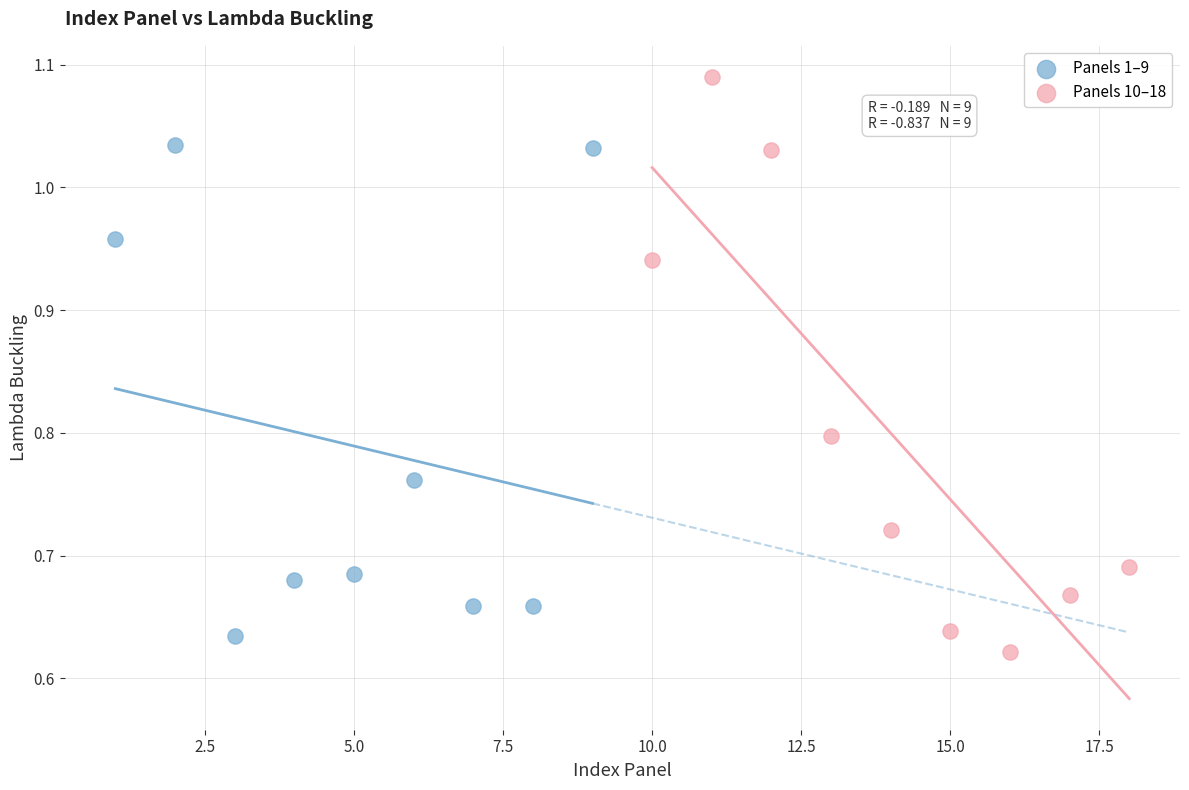

Which series contains the highest Y value?

Panels 10–18